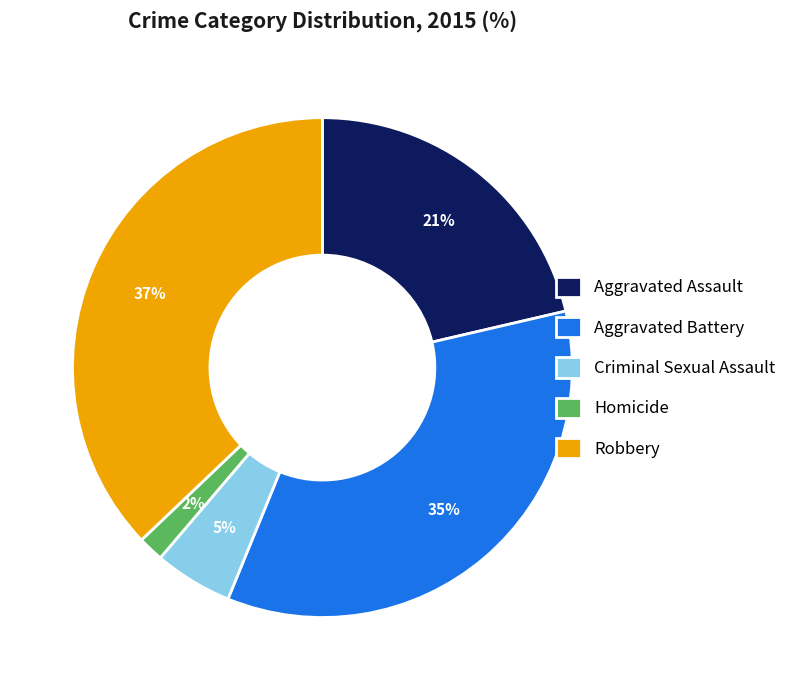

Is it true that Criminal Sexual Assault is 1% of the pie?

False